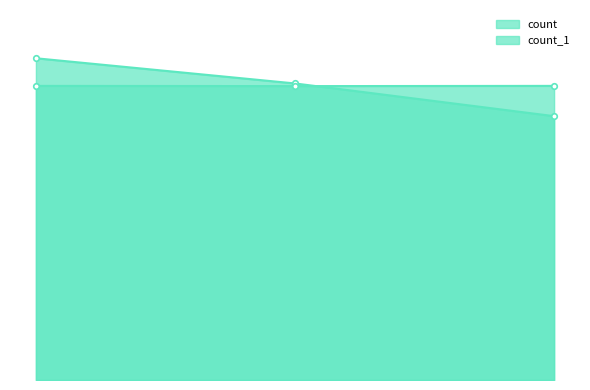

What is the minimum value shown in the chart?

1194